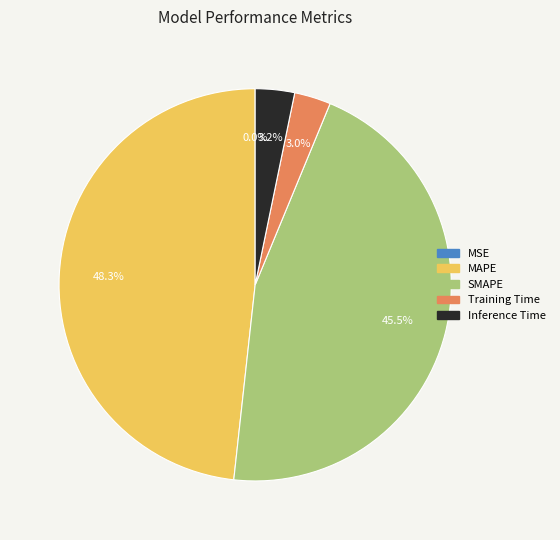

Does SMAPE represent more than half of the total?

No